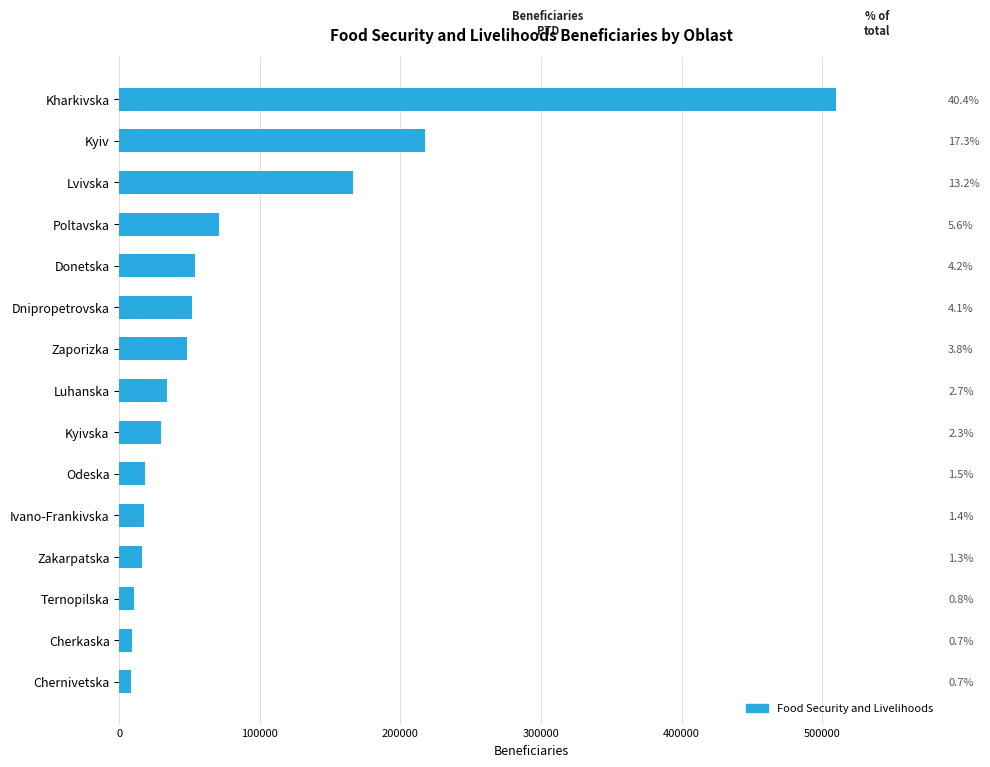

What is the change in value from Cherkaska to Chernivetska?

-313